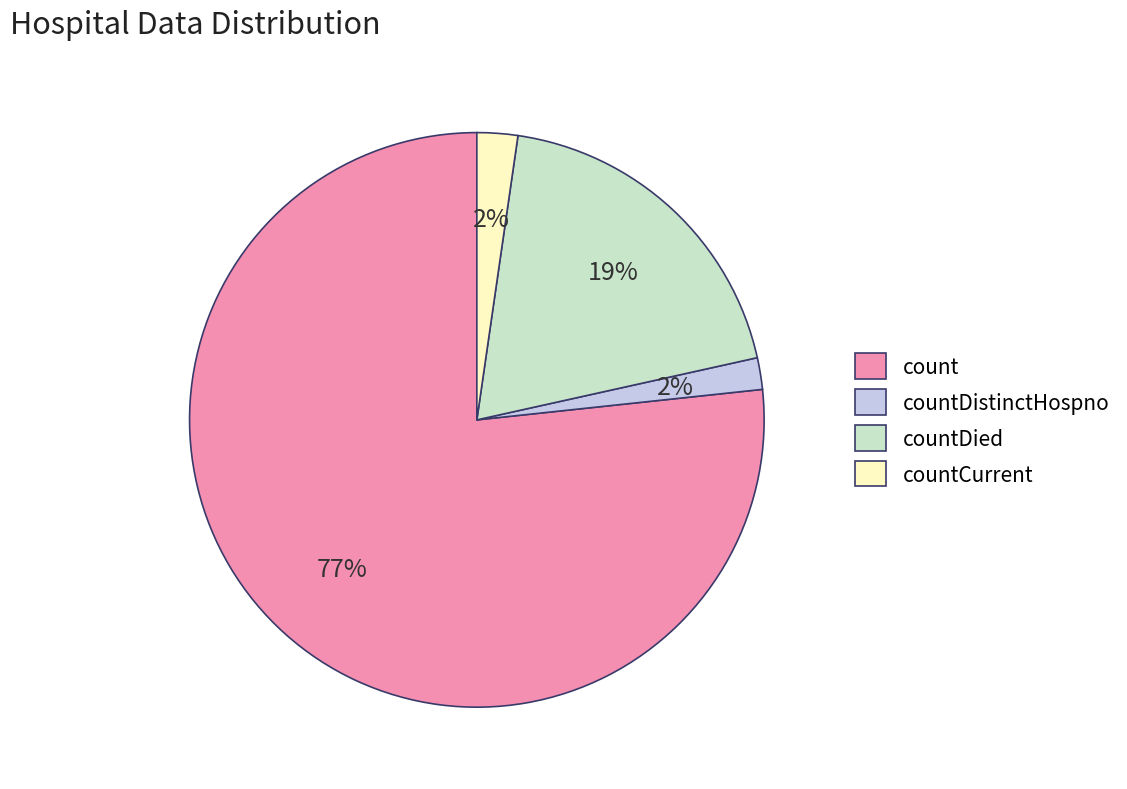

Does countDied represent more than half of the total?

No